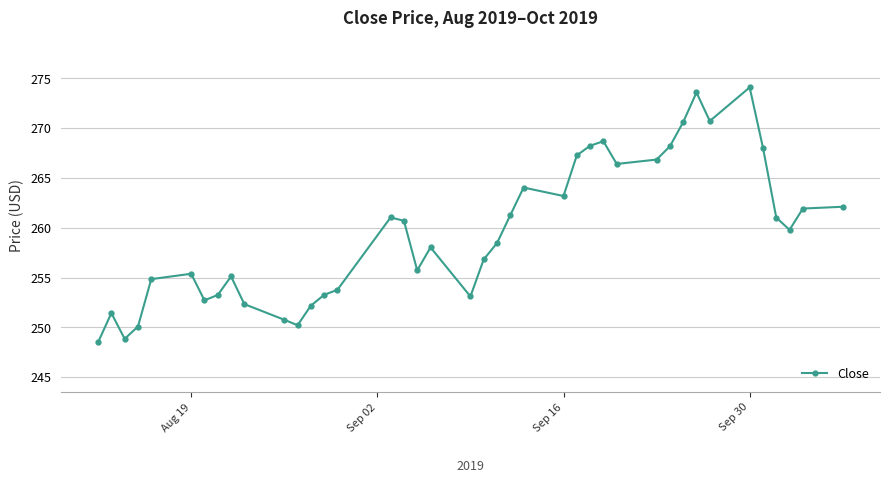

True or false: the data has more than 1 interior local peaks.

True